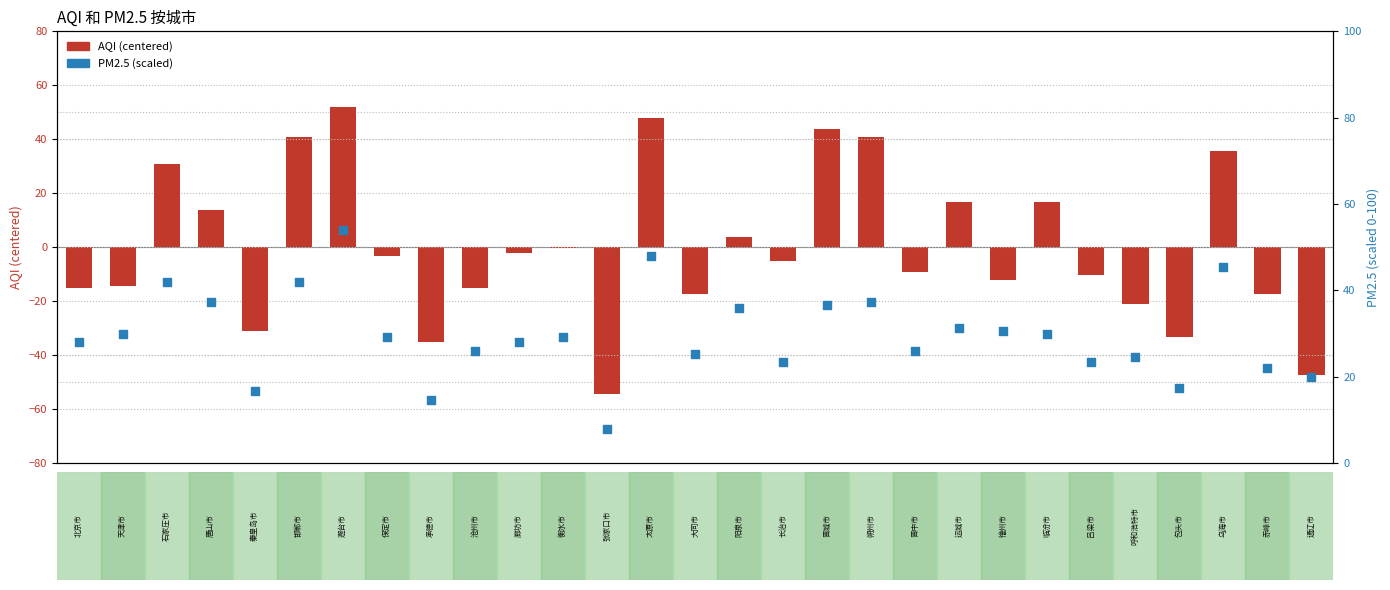

What is the total value across all series at 27?

4.8